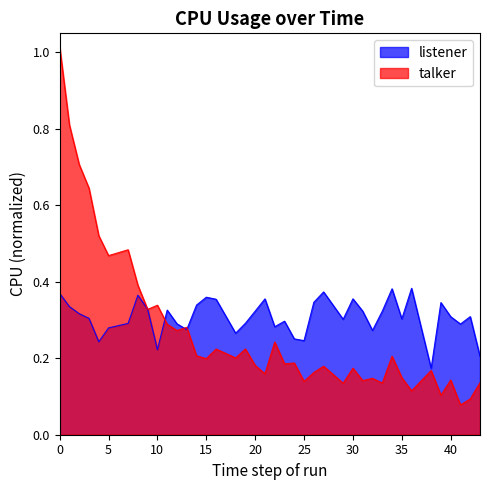

List the series in order of their peak value, highest first.

talker, listener